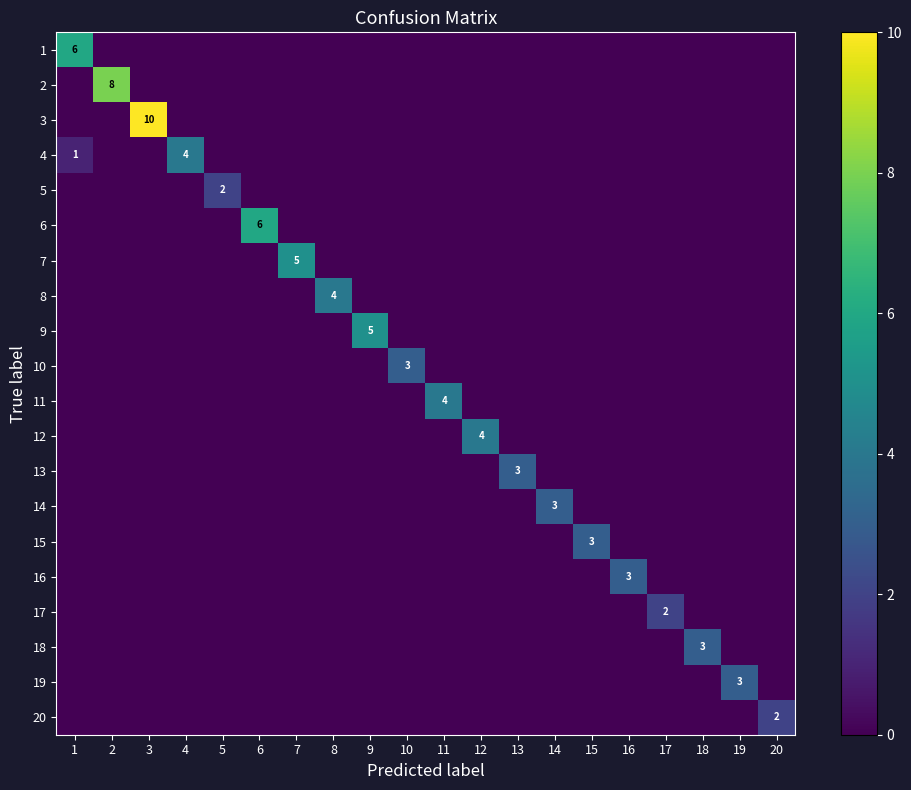

How many positive values does the 18 series have?

1